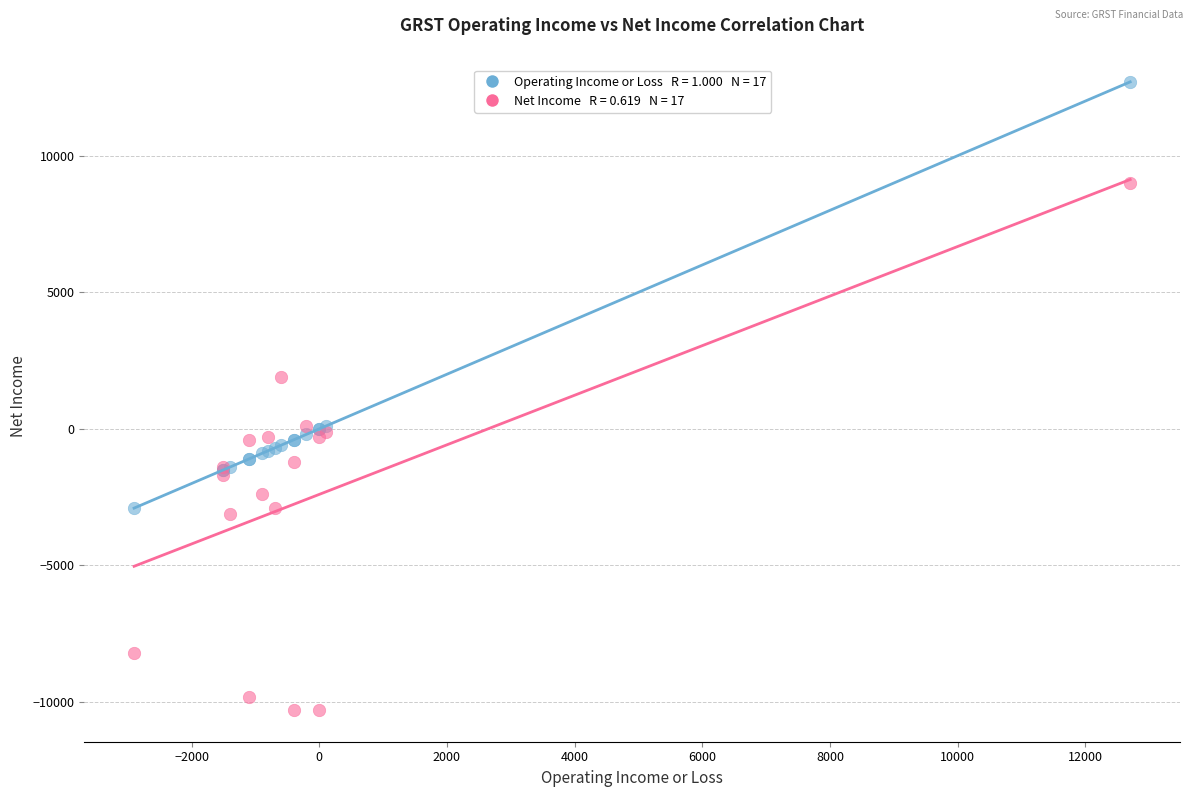

Across all series, what Y value is closest to 1200?

1900